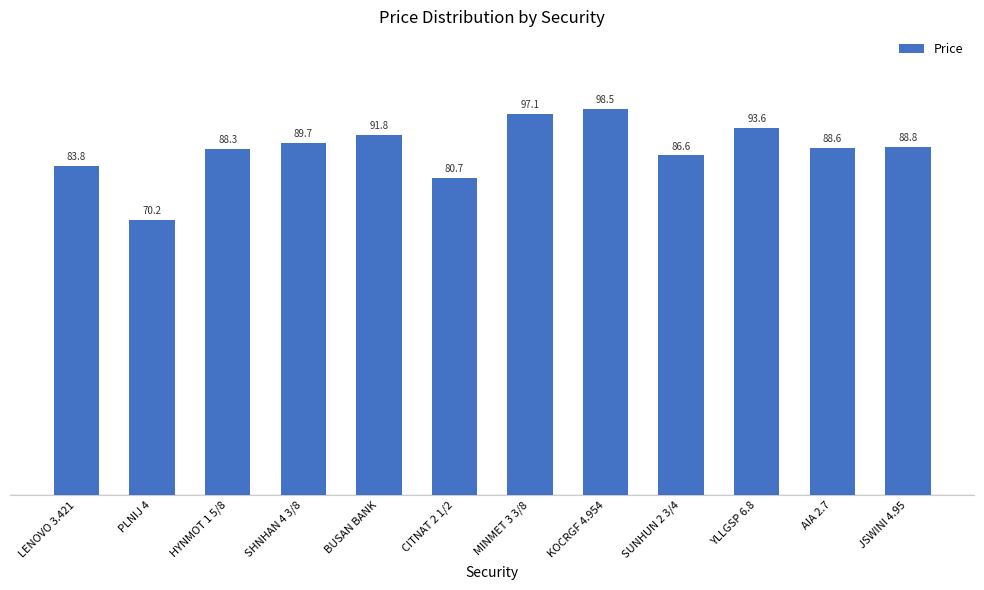

At which label is the value closest to 84?

LENOVO 3.421